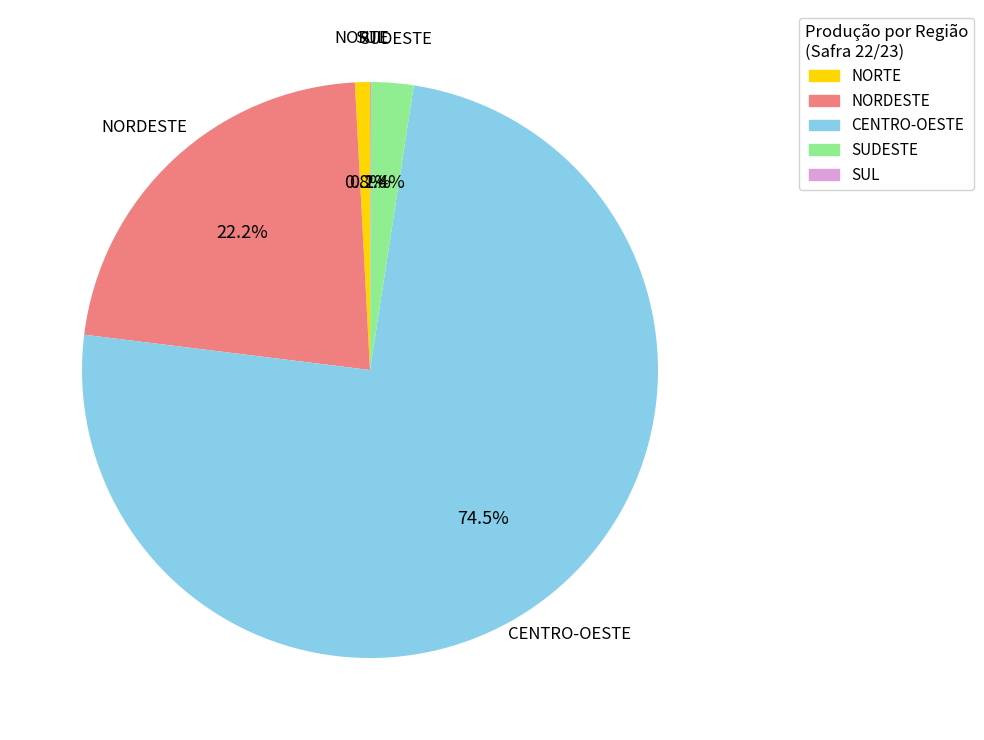

Which category accounts for the majority?

CENTRO-OESTE